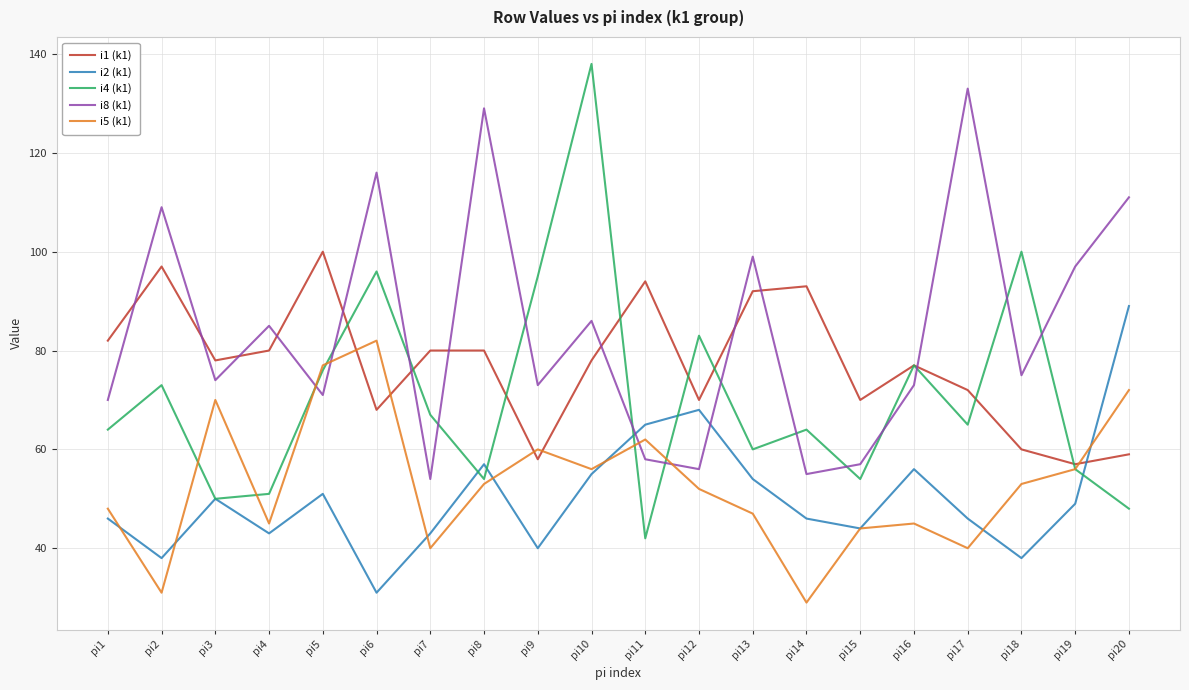

What is the spread (max minus min) of values at pi10?

83